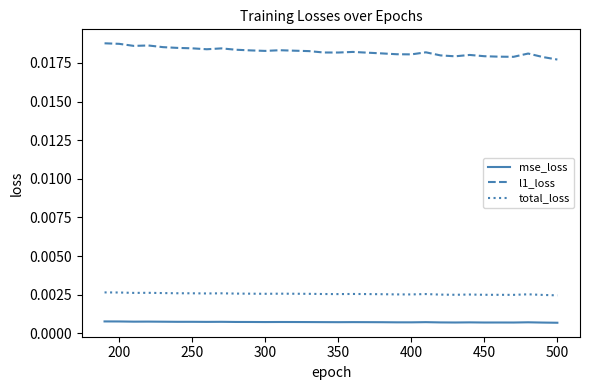

Which series has the largest total across all categories?

l1_loss